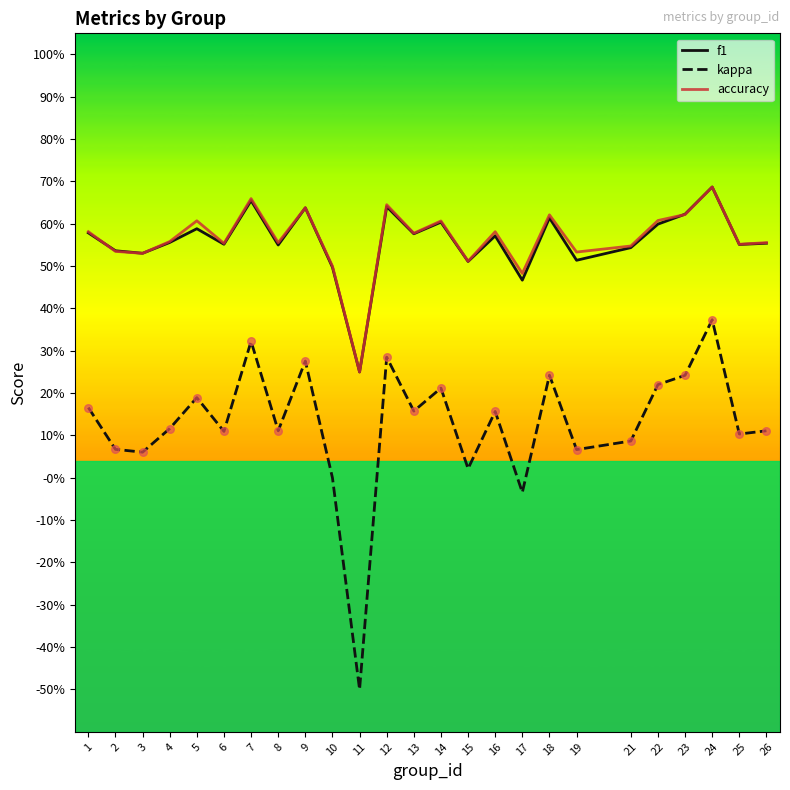

What are all the series names shown in the legend?

f1, kappa, accuracy